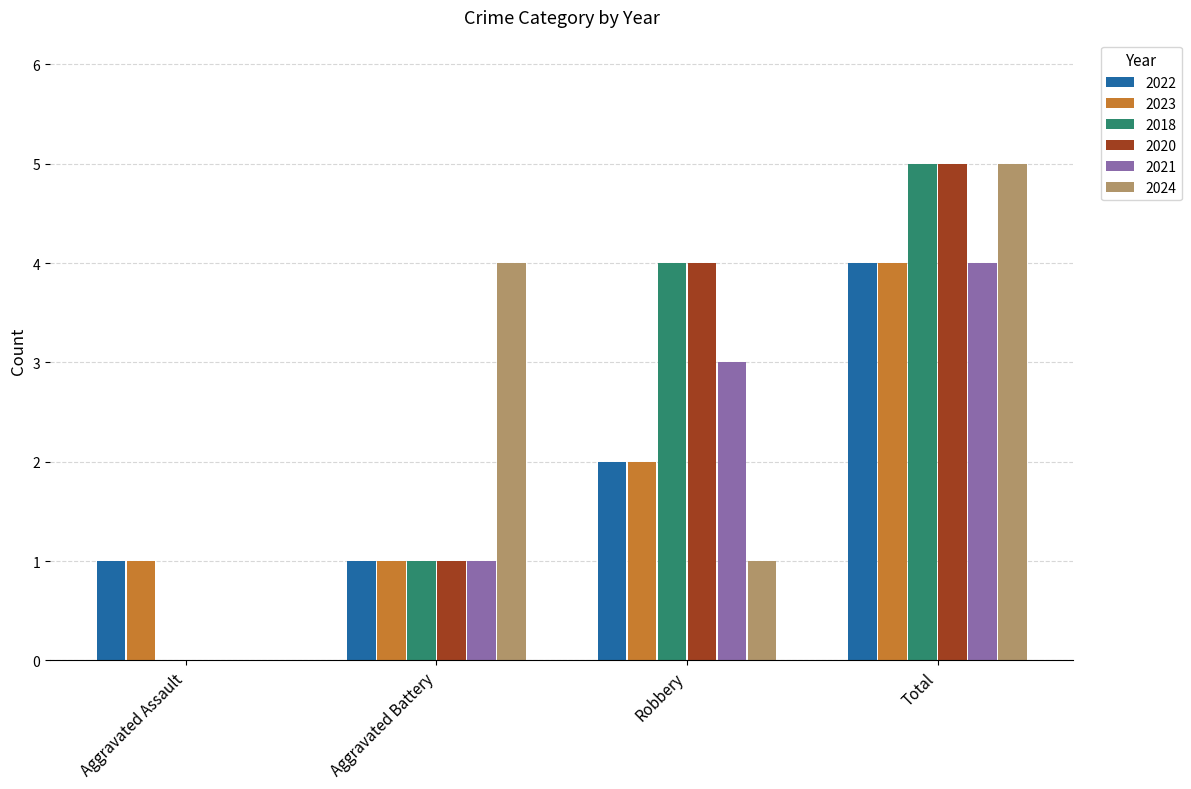

Is the value of 2021 at Robbery greater than the value of 2024 at Robbery?

Yes